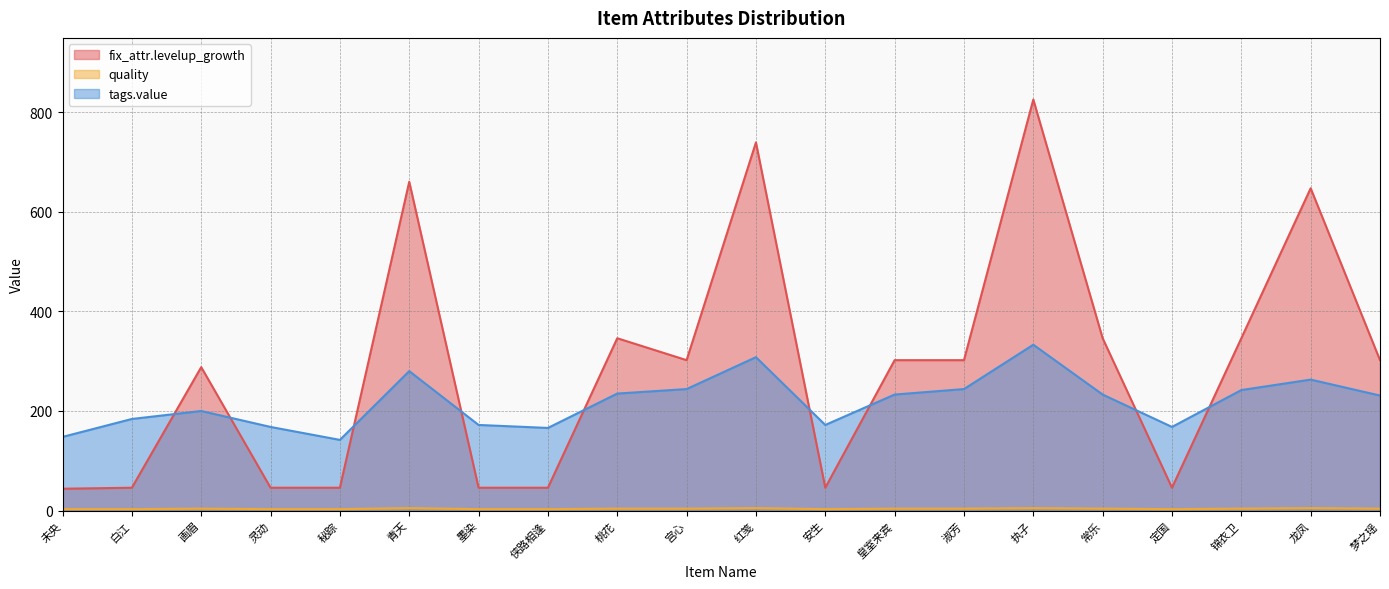

What is the difference between the maximum and minimum values in the fix_attr.levelup_growth series?

781